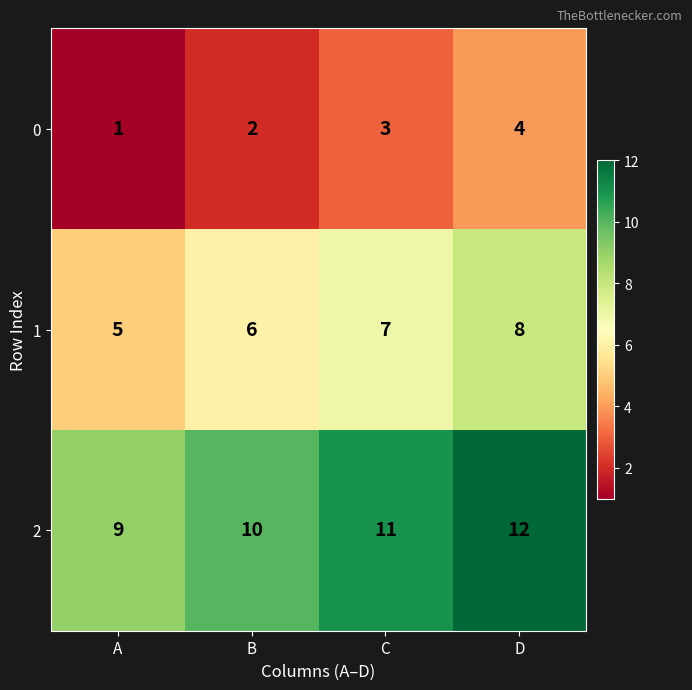

Rank the categories by 0 value from highest to lowest.

D, C, B, A